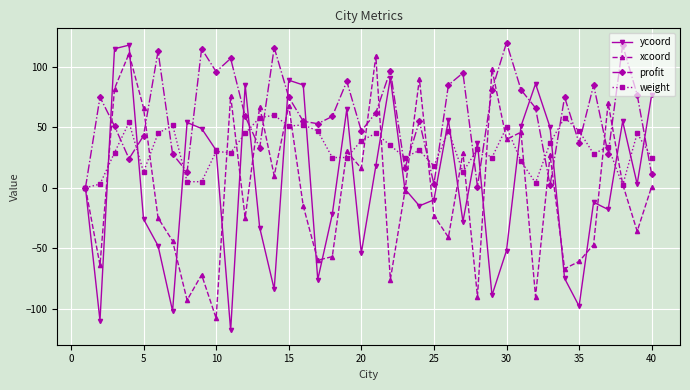

In ycoord, how many points are higher than both neighbors (excluding endpoints)?

11